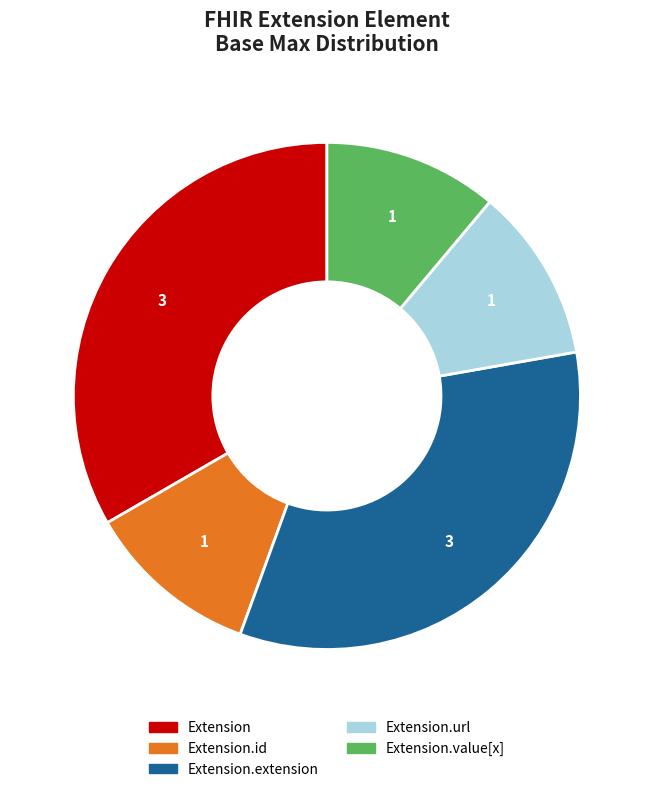

Does any single category account for the majority?

No